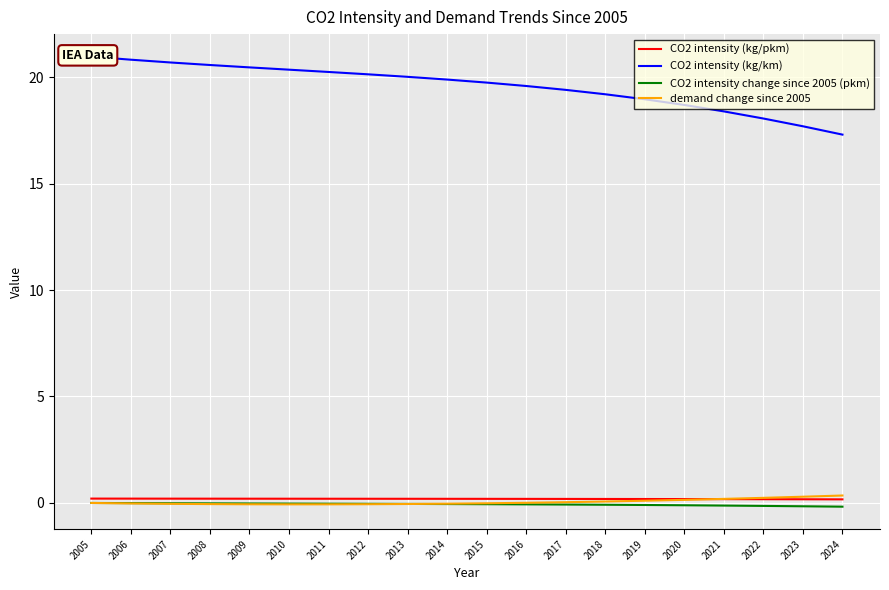

How many interior local valleys does the demand change since 2005 series have?

1